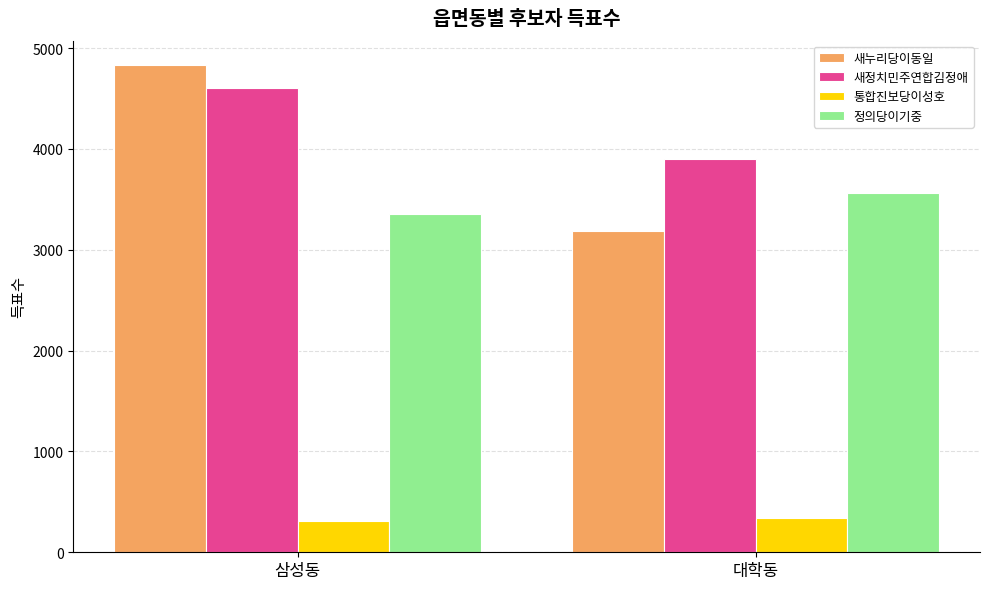

What is the smallest value displayed?

311